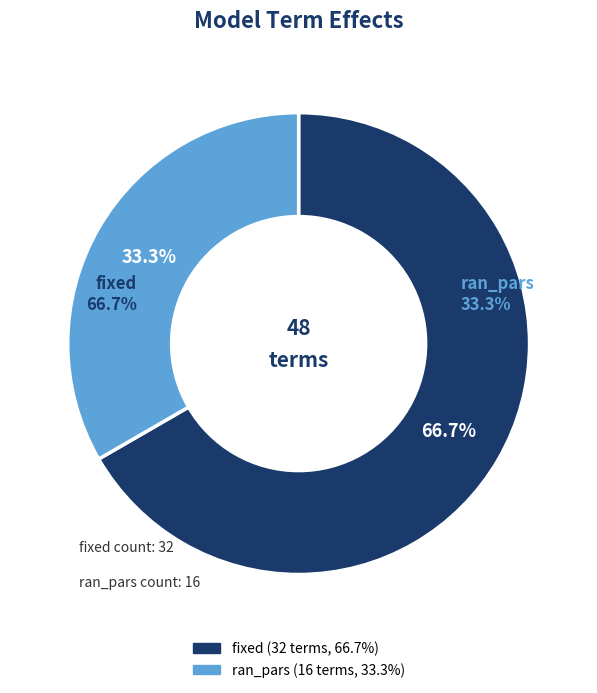

Is there a majority slice in this chart?

Yes